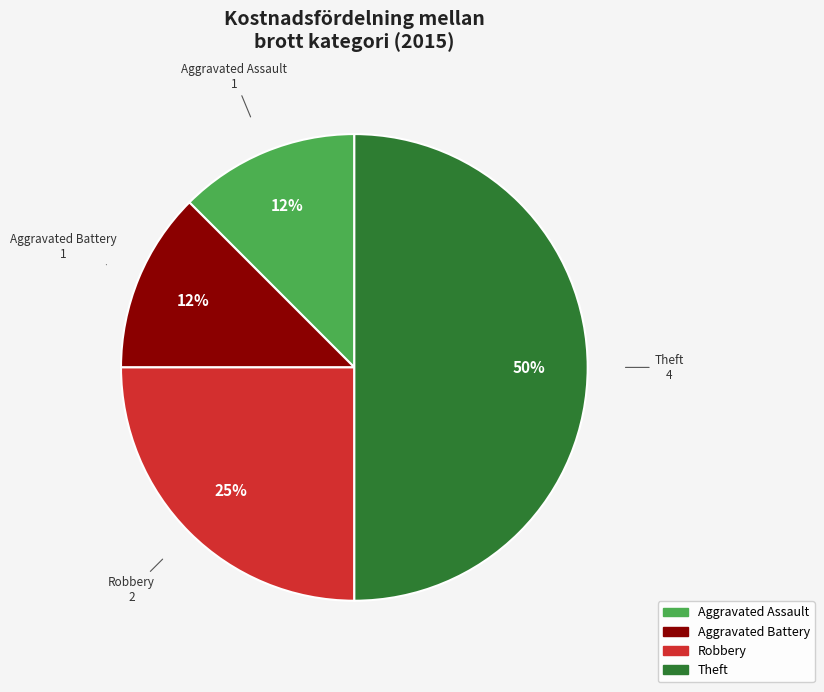

To the nearest percent, what is the average slice percentage?

25%